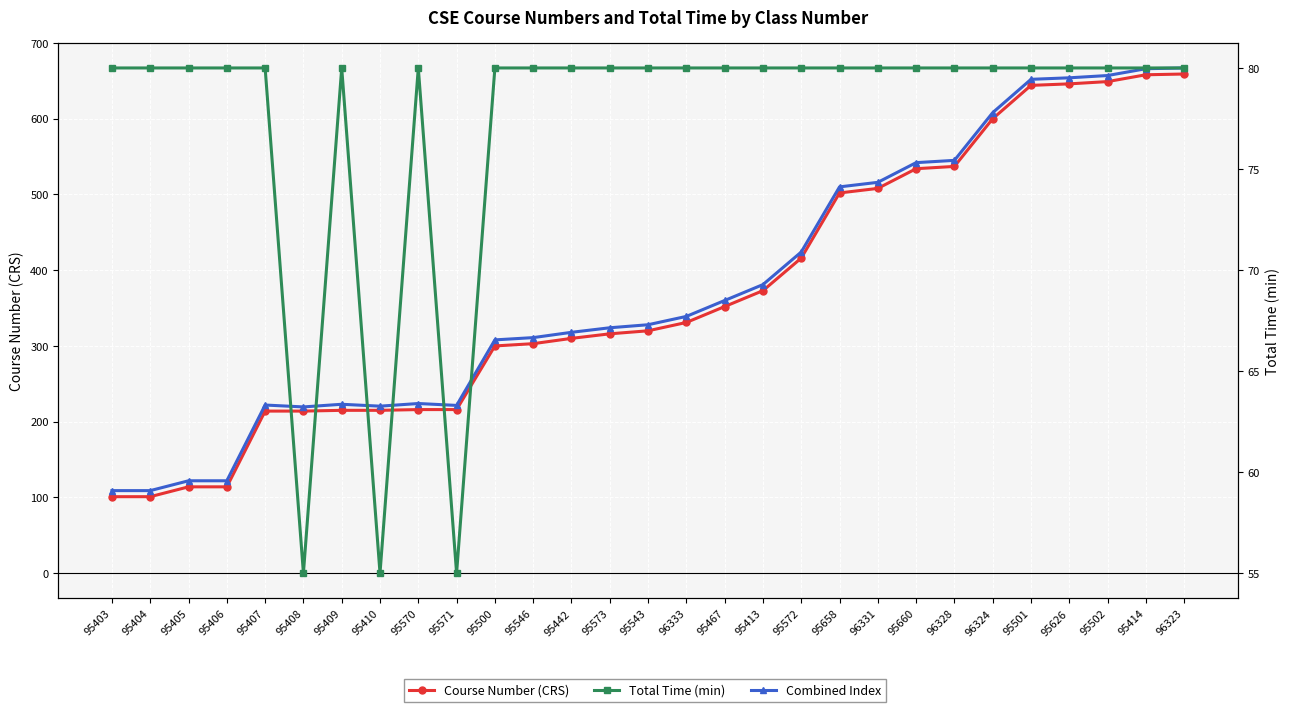

At how many categories does at least one series exceed 365?

12